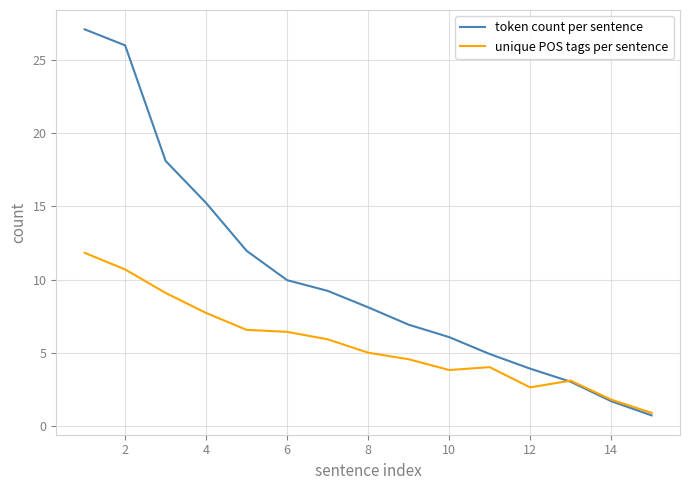

What is the maximum value shown in the chart?

27.1